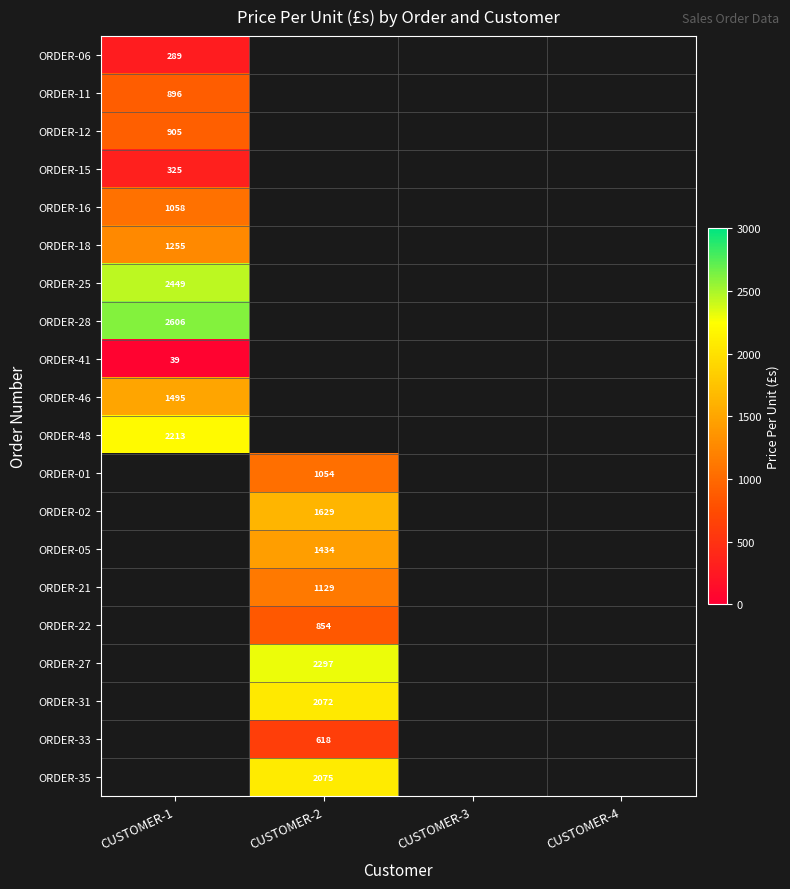

Is it true that ORDER-28 equals 4114 at CUSTOMER-1?

False